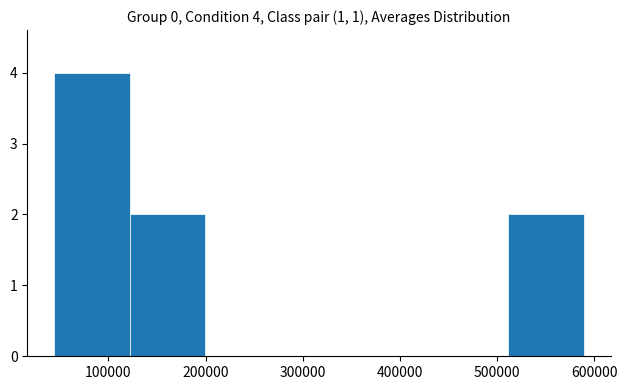

Which range on the x-axis has the tallest bar?

40000 to 120000